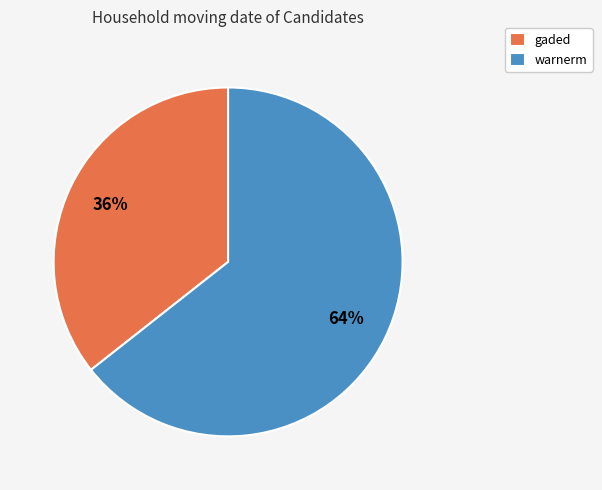

Does any single category account for the majority?

Yes